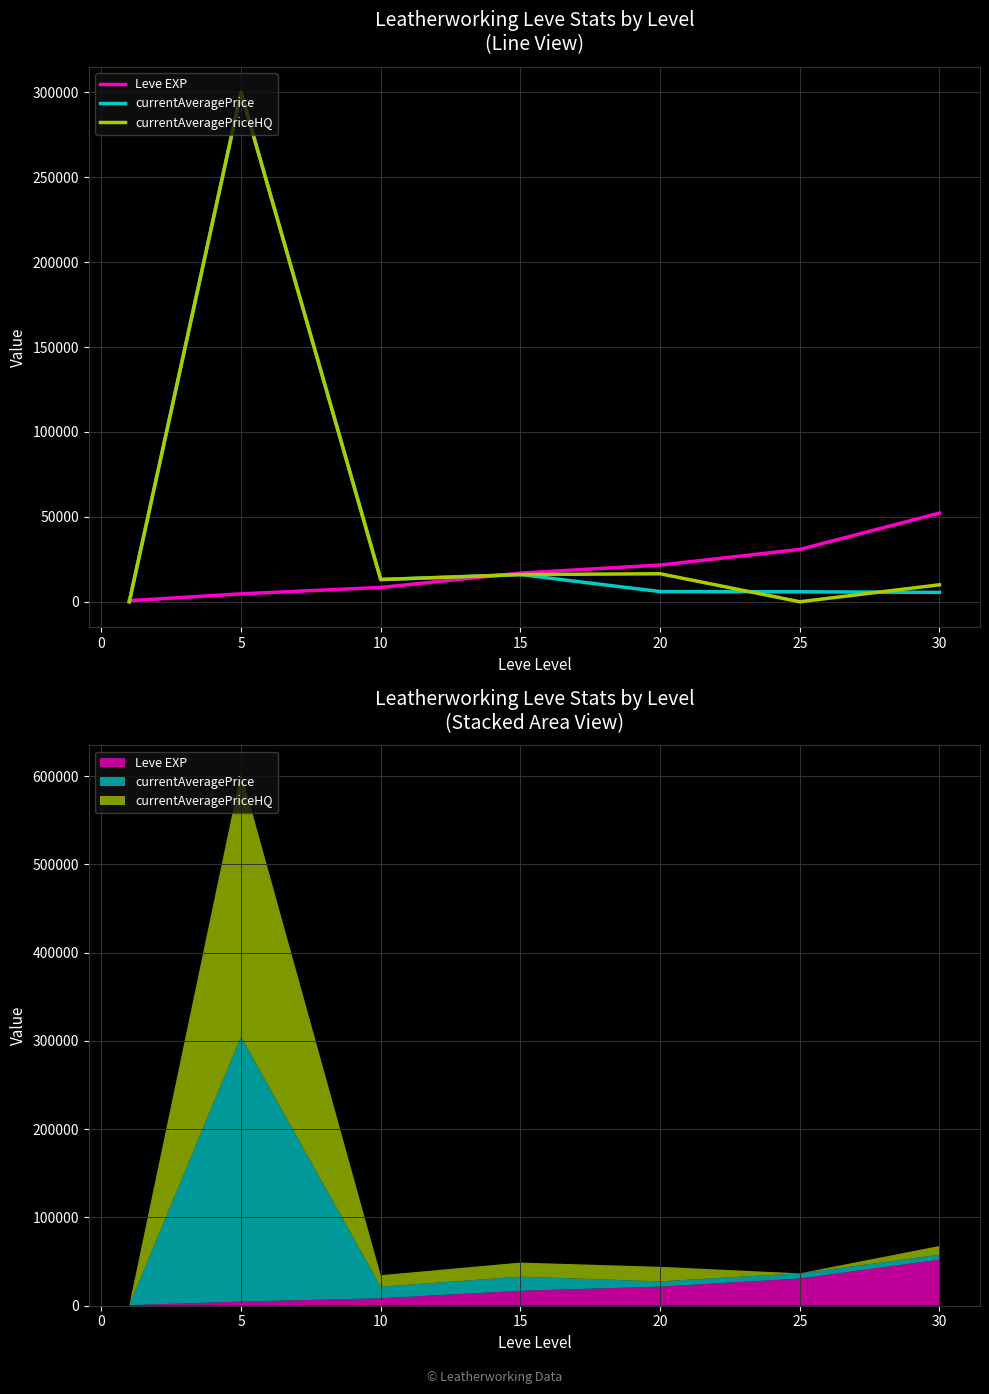

What is the sum of all Leve EXP values?

135270